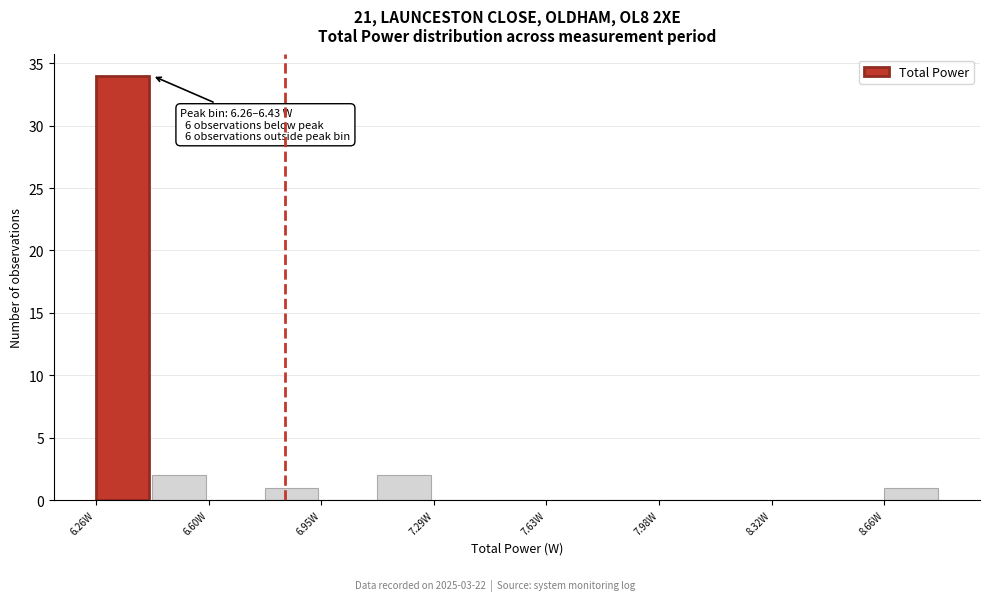

Around what value on the x-axis is the tallest bar? Give the approximate position of its centre, as read against the axis.

6.35